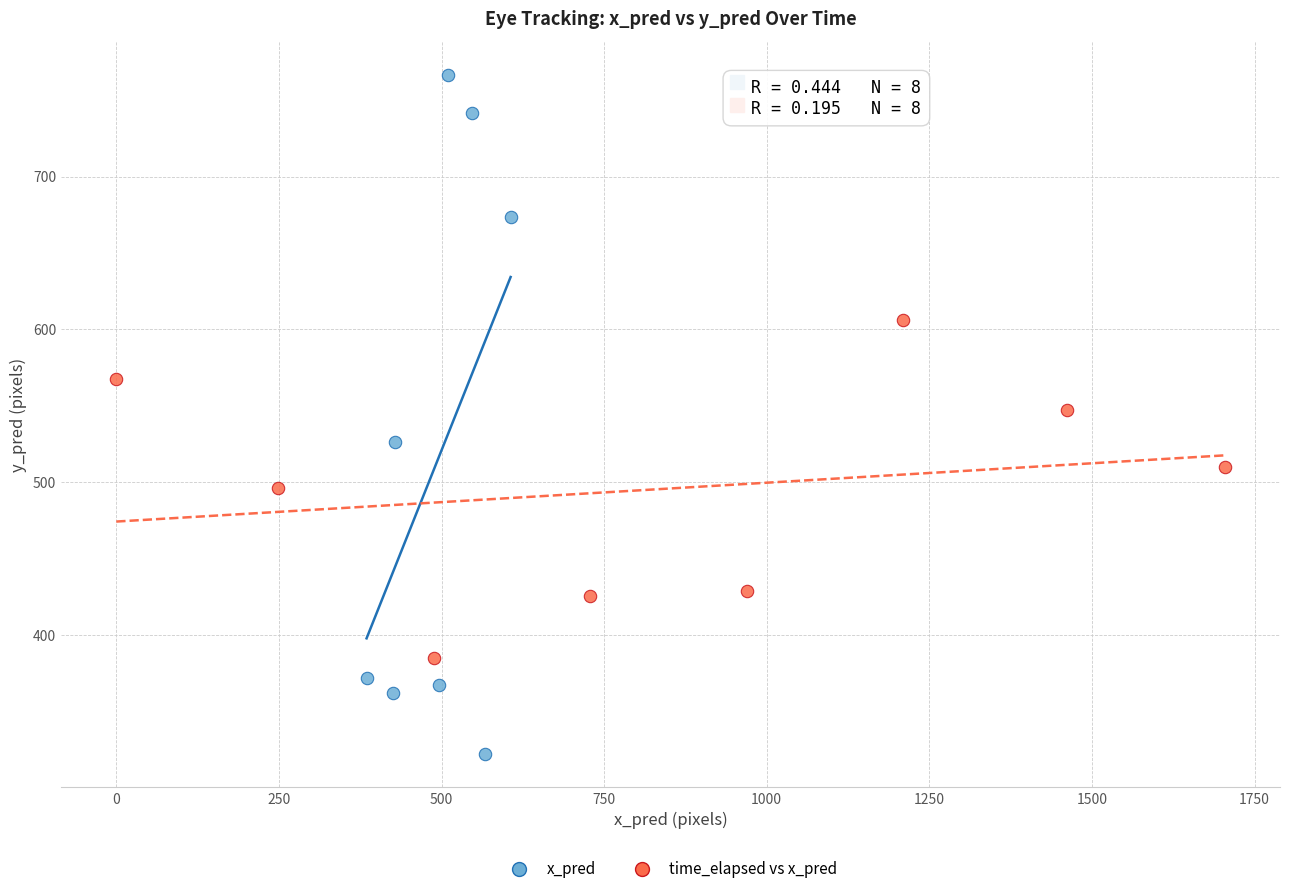

What are all the series names shown in the legend?

x_pred, time_elapsed vs x_pred